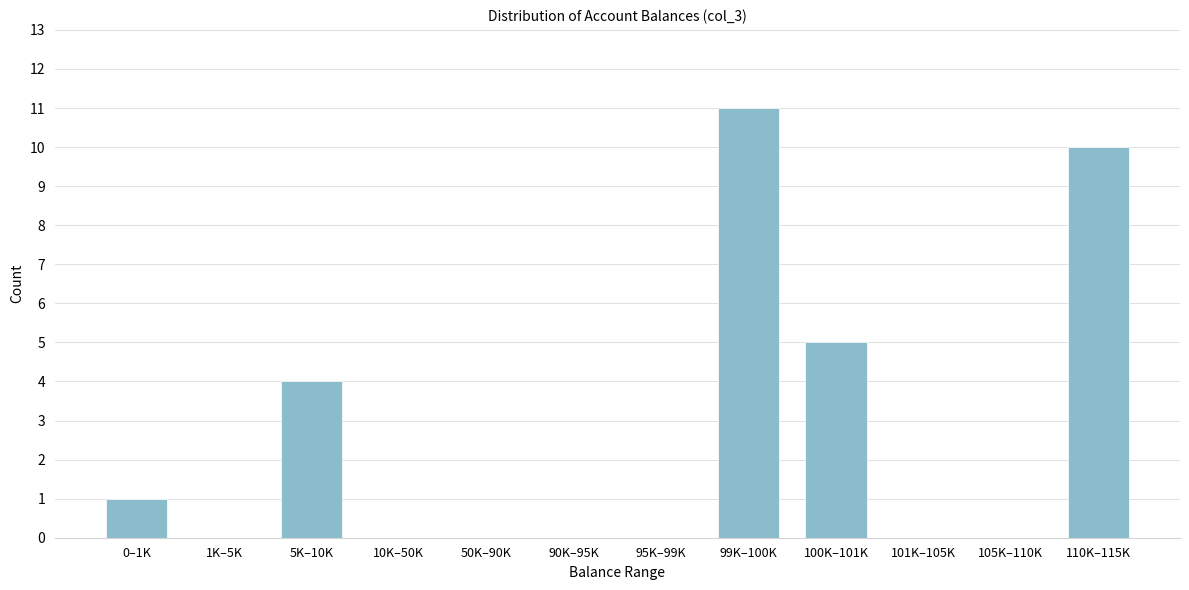

Reading right to left, what are all the values shown in this chart?

110K–115K=10	105K–110K=0	101K–105K=0	100K–101K=5	99K–100K=11	95K–99K=0	90K–95K=0	50K–90K=0	10K–50K=0	5K–10K=4	1K–5K=0	0–1K=1